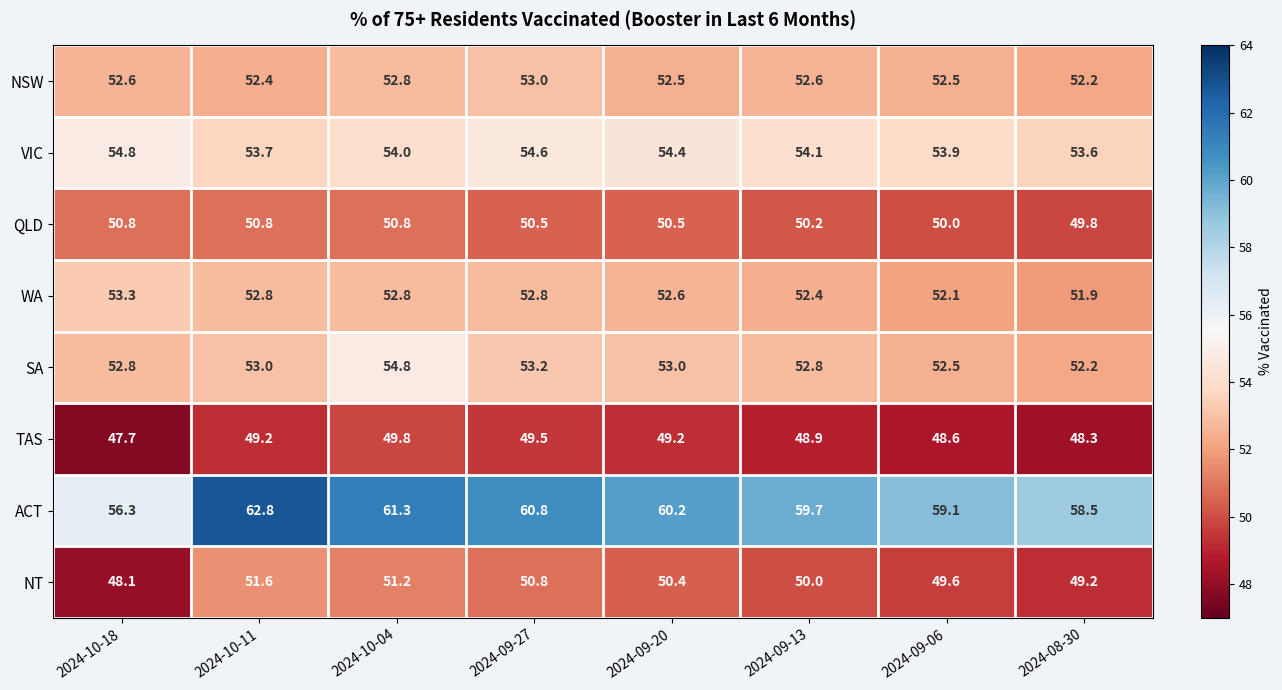

The value of QLD at 2024-10-11 is 50.8. True or false?

True